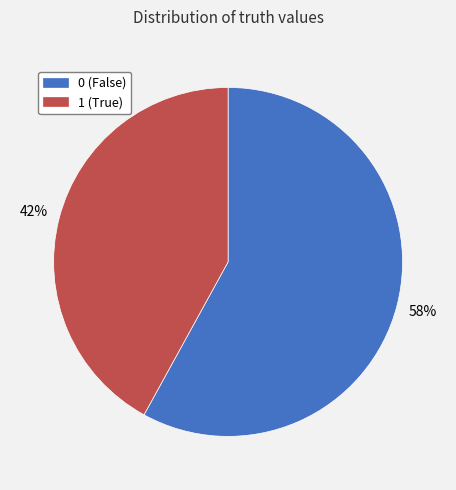

The 0 slice represents 58% of the pie. True or false?

True